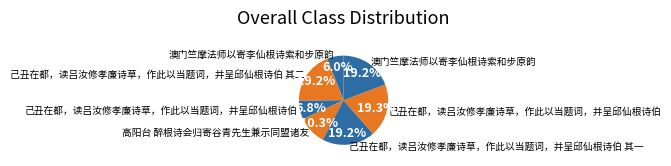

How many slices are in this pie chart?

7